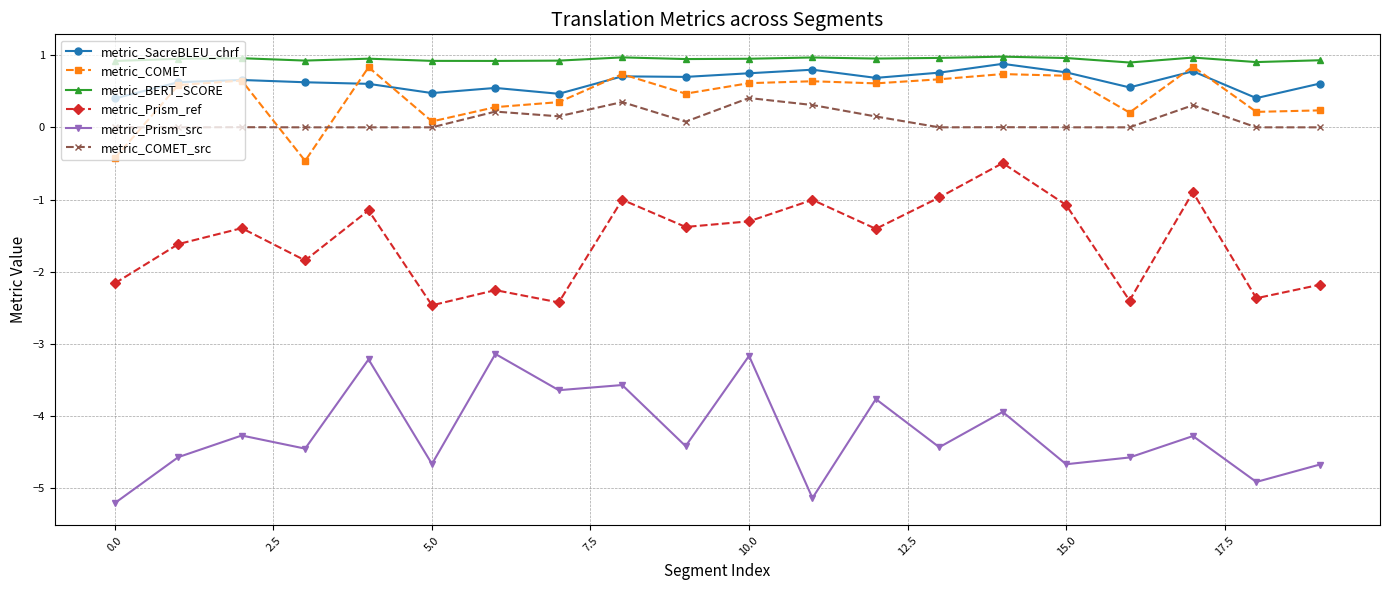

How many values in metric_COMET are above zero?

18